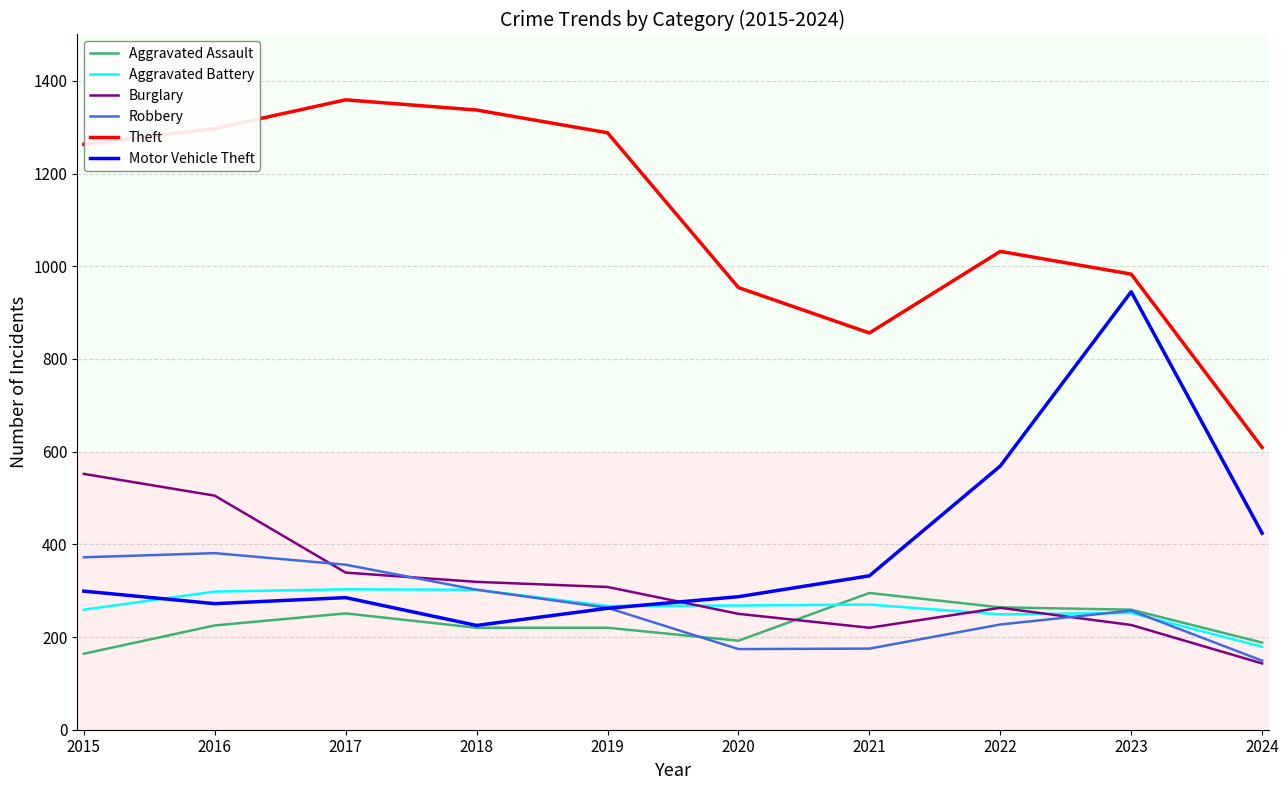

The Aggravated Battery series shows 298 at 2016. True or false?

True